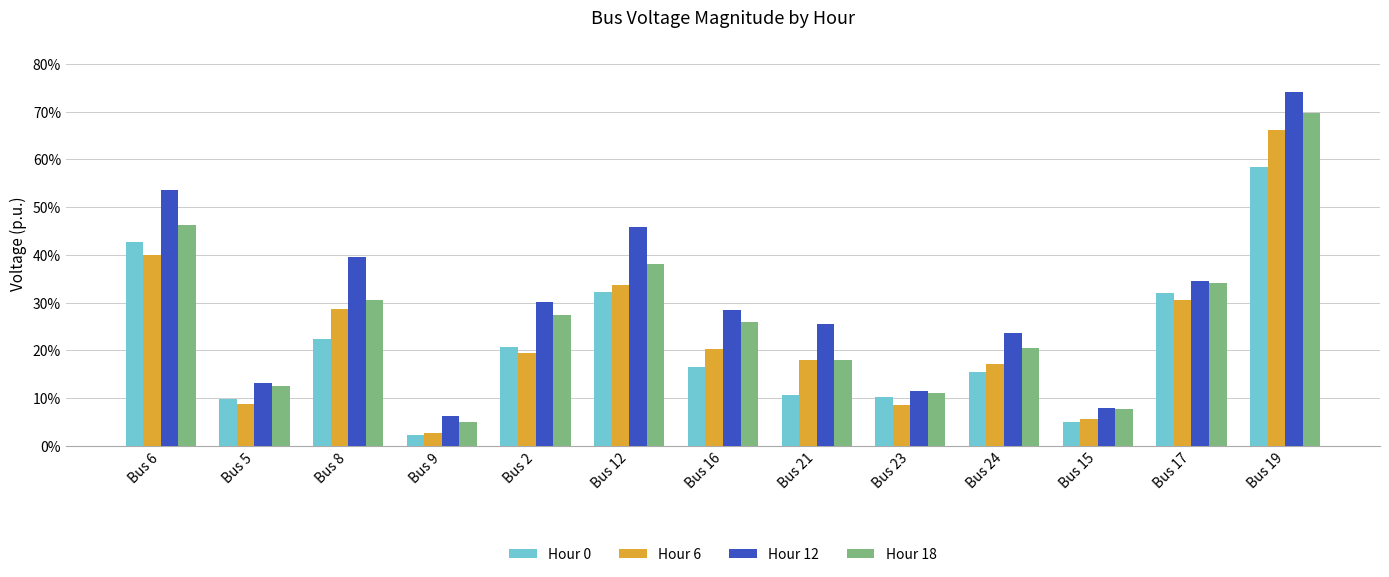

What is the difference between the maximum and minimum values in the Hour 18 series?

0.6